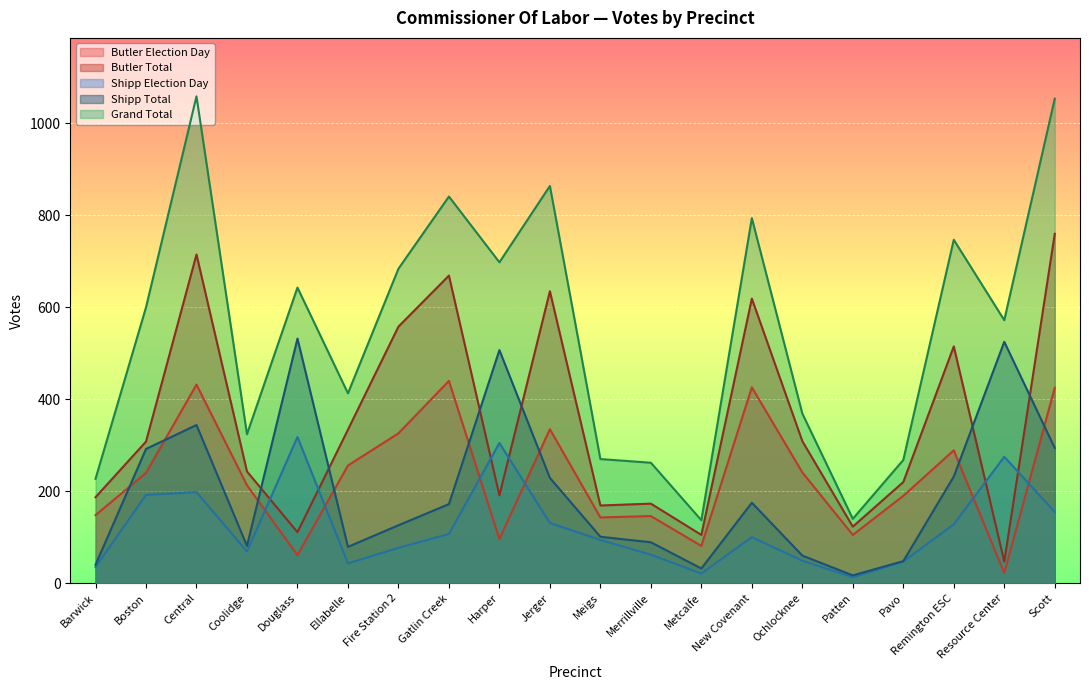

True or false: Butler Total has more than 0 points higher than both neighbors.

True